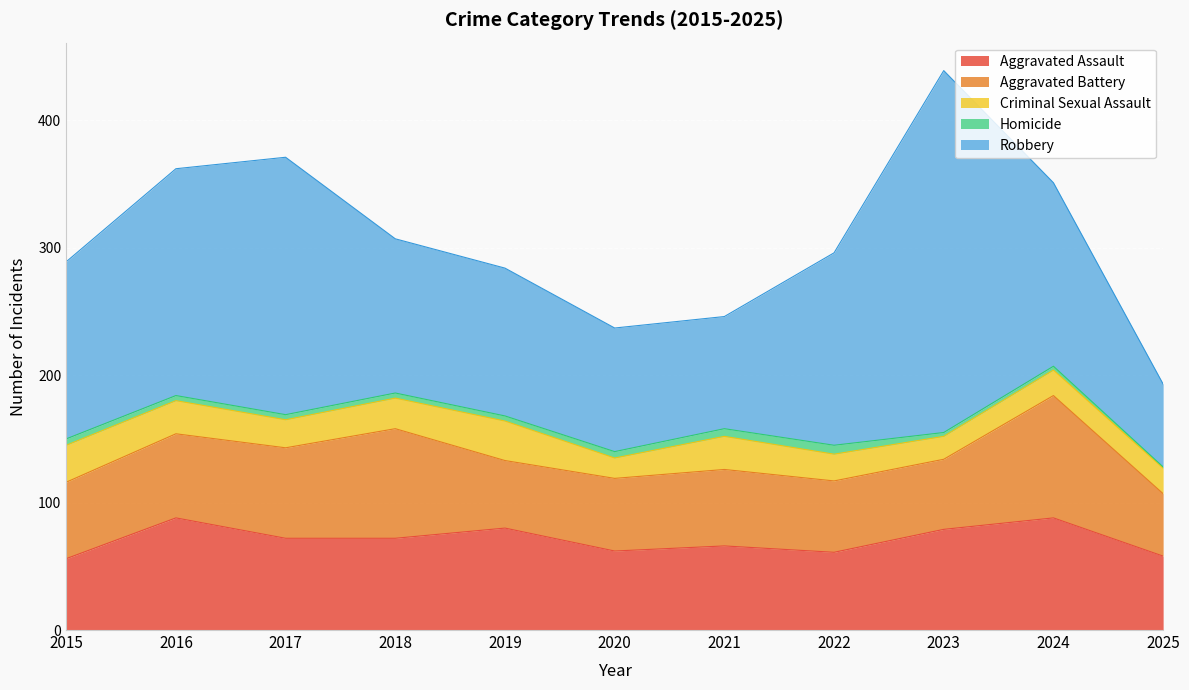

True or false: Robbery and Aggravated Battery cross at least once.

False